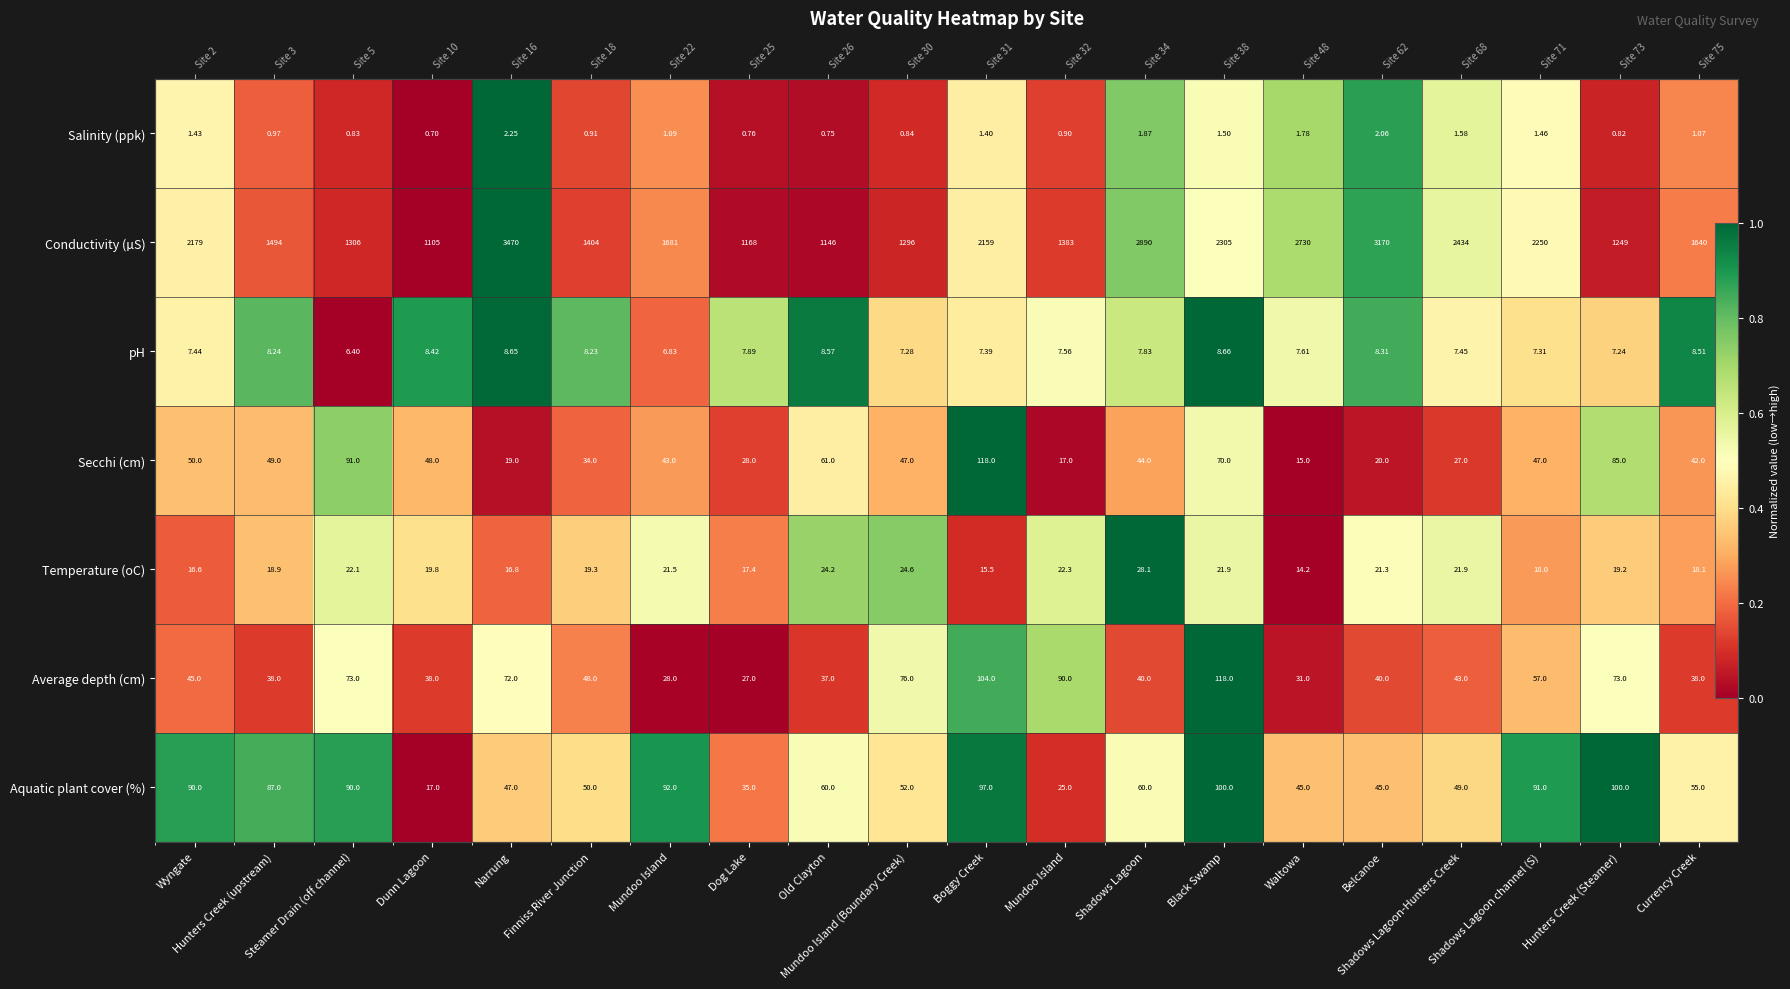

Rank the categories by Salinity (ppk) value from highest to lowest.

Narrung, Belcanoe, Shadows Lagoon, Waltowa, Shadows Lagoon-Hunters Creek, Black Swamp, Shadows Lagoon channel (S), Wyngate, Boggy Creek, Mundoo Island, Currency Creek, Hunters Creek (upstream), Finniss River Junction, Mundoo Island, Mundoo Island (Boundary Creek), Steamer Drain (off channel), Hunters Creek (Steamer), Dog Lake, Old Clayton, Dunn Lagoon